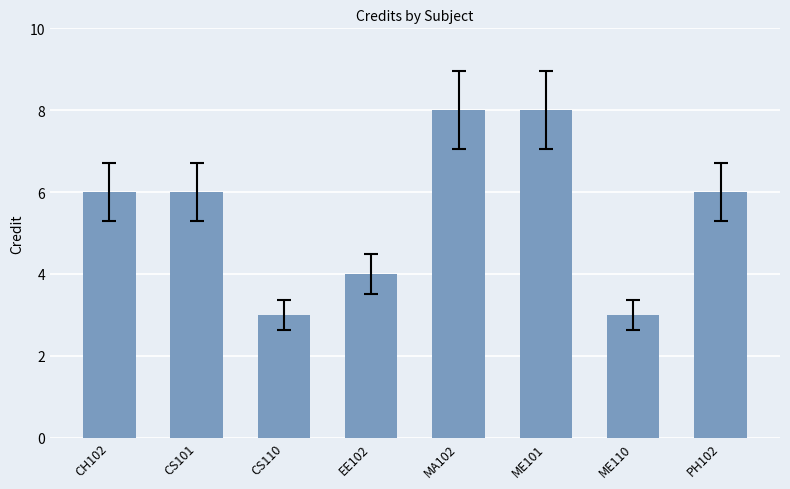

What is the label of the 6th bar from the left?

ME101